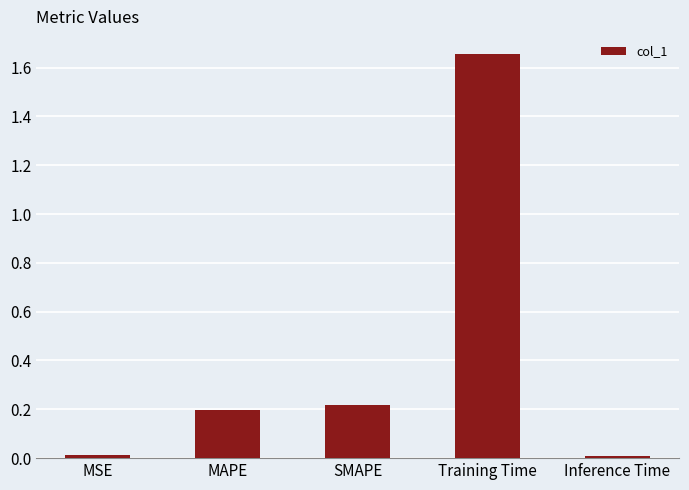

Are the bars horizontal?

No